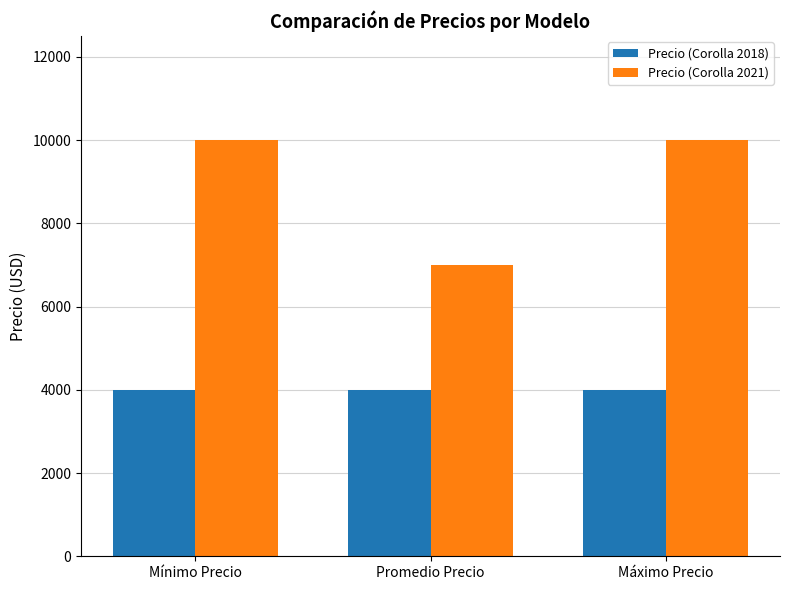

Is the value of Precio (Corolla 2021) at Mínimo Precio greater than the value of Precio (Corolla 2018) at Máximo Precio?

Yes